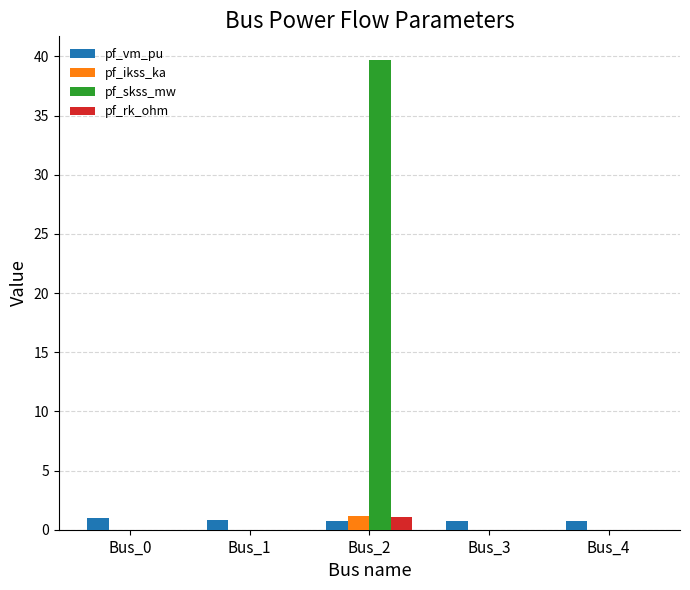

What is the spread (max minus min) of values at Bus_1?

0.8